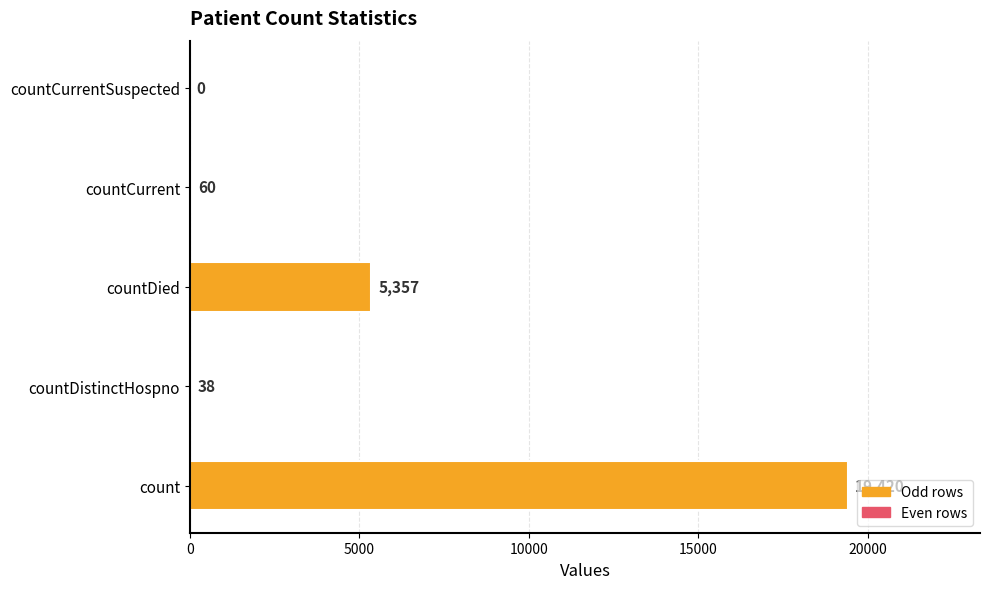

Does the chart contain stacked bars?

No